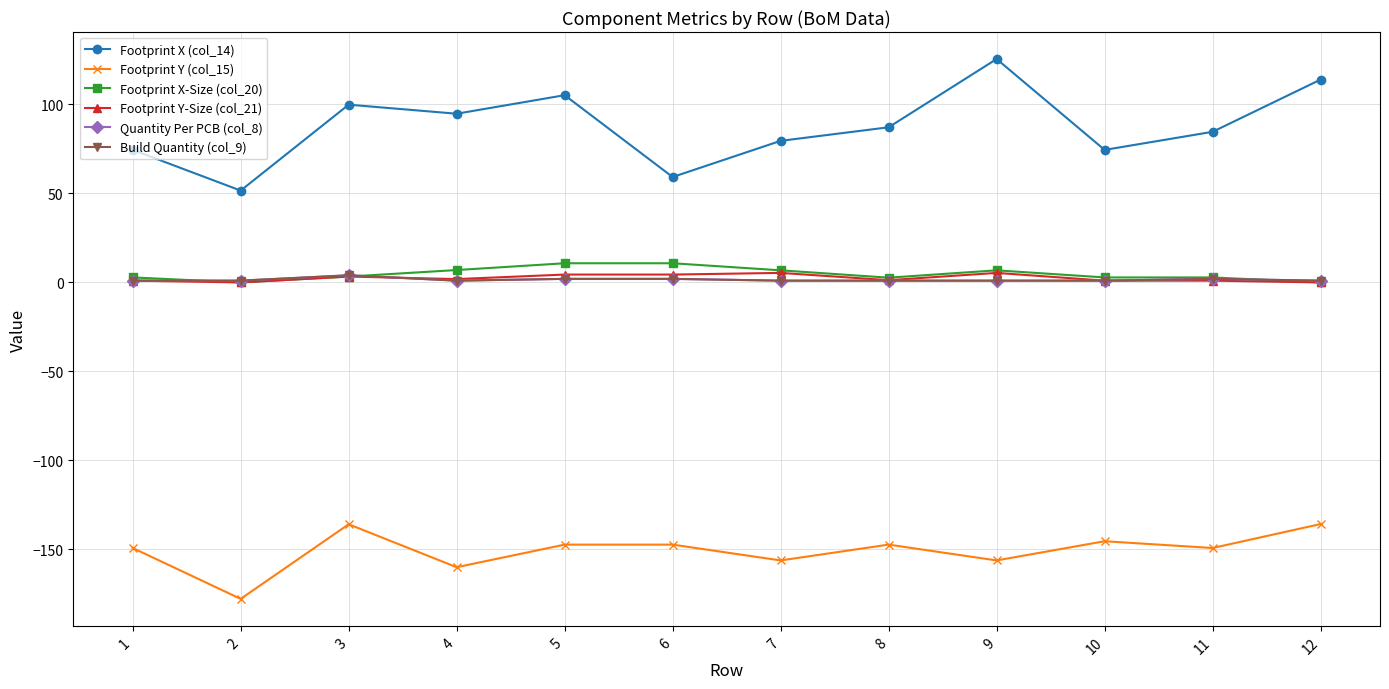

At which category is the sum across all series the highest?

9